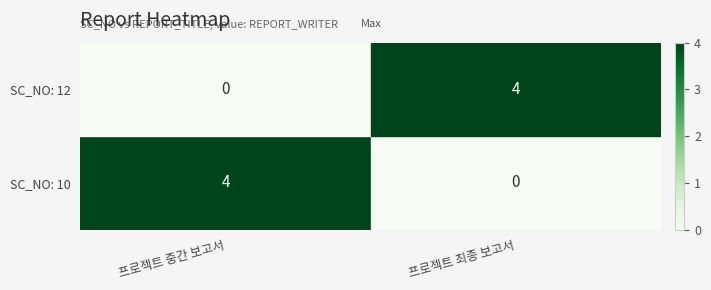

The SC_NO: 10 series shows 6 at 프로젝트 중간 보고서. True or false?

False